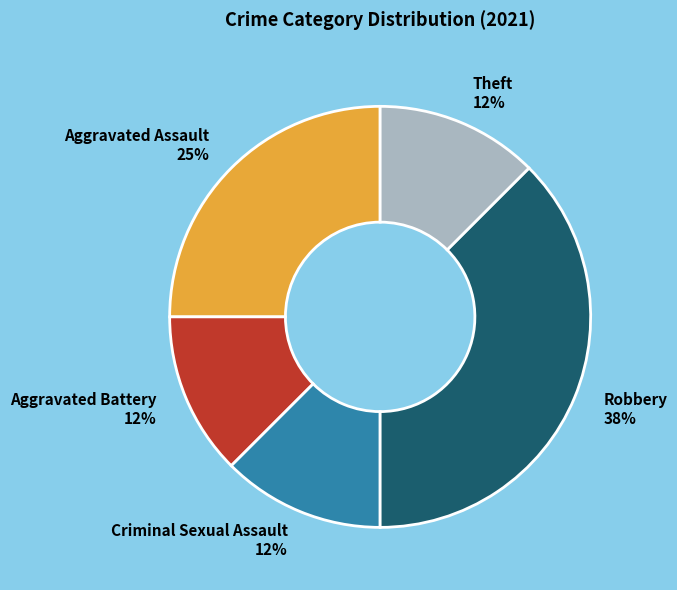

Is there any slice that represents more than half of the pie?

No